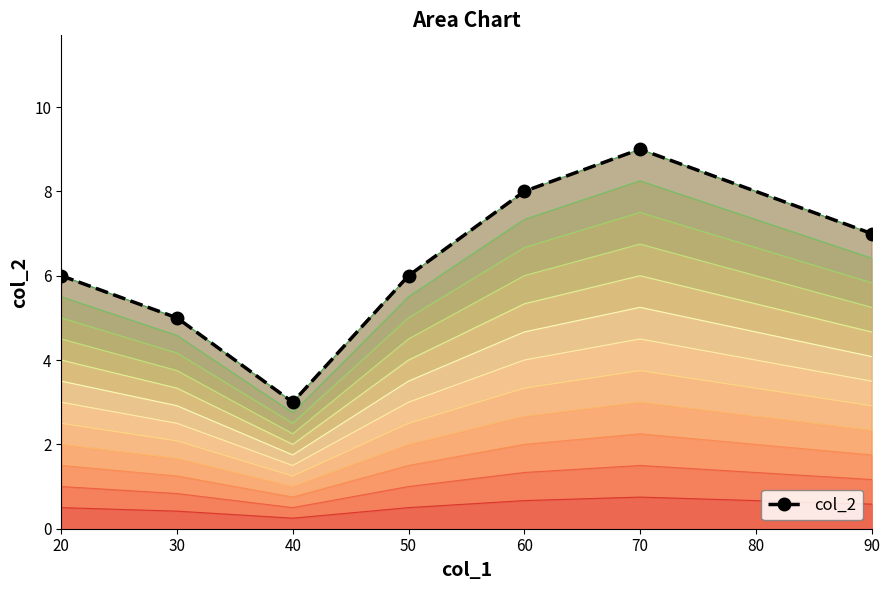

How many interior local peaks (higher than both neighbors) does the data have?

1